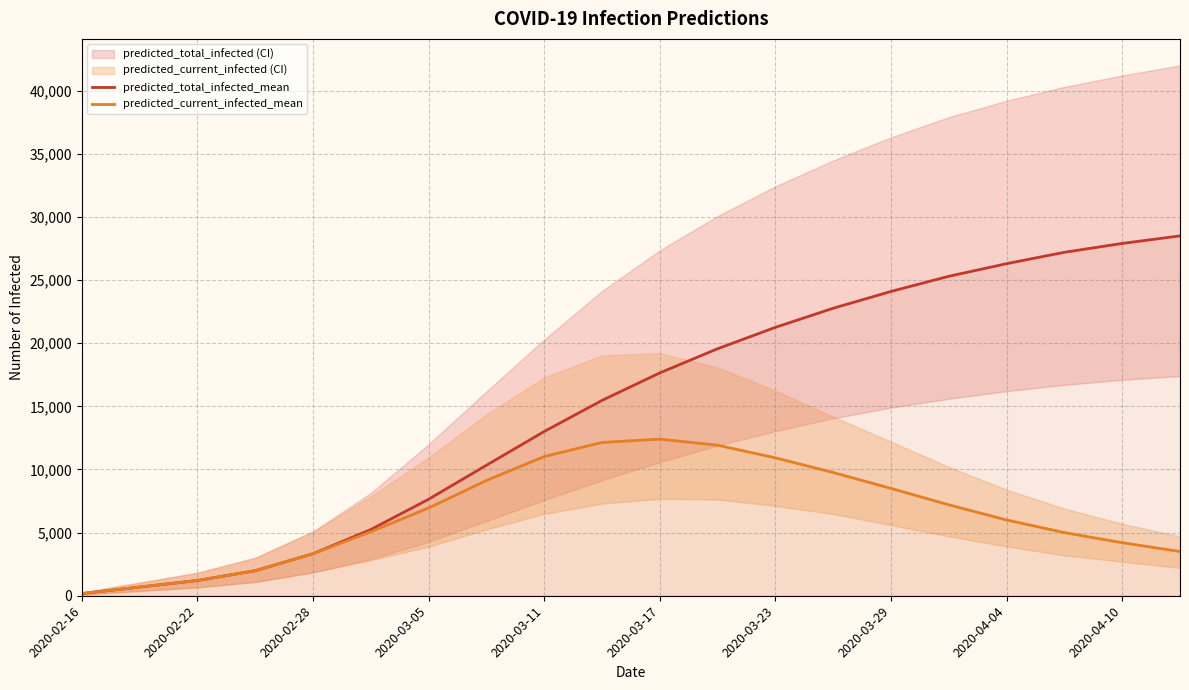

What is the value of the predicted_current_infected_mean point at the 19th from the left?

4200